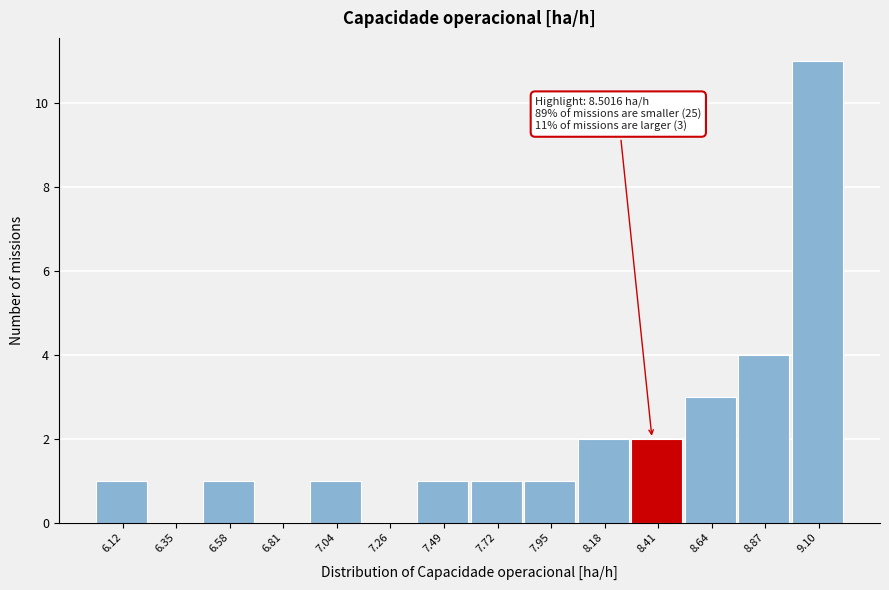

Reading right to left, what are all the values shown in this chart?

9.10=11	8.87=4	8.64=3	8.41=2	8.18=2	7.95=1	7.72=1	7.49=1	7.26=0	7.04=1	6.81=0	6.58=1	6.35=0	6.12=1